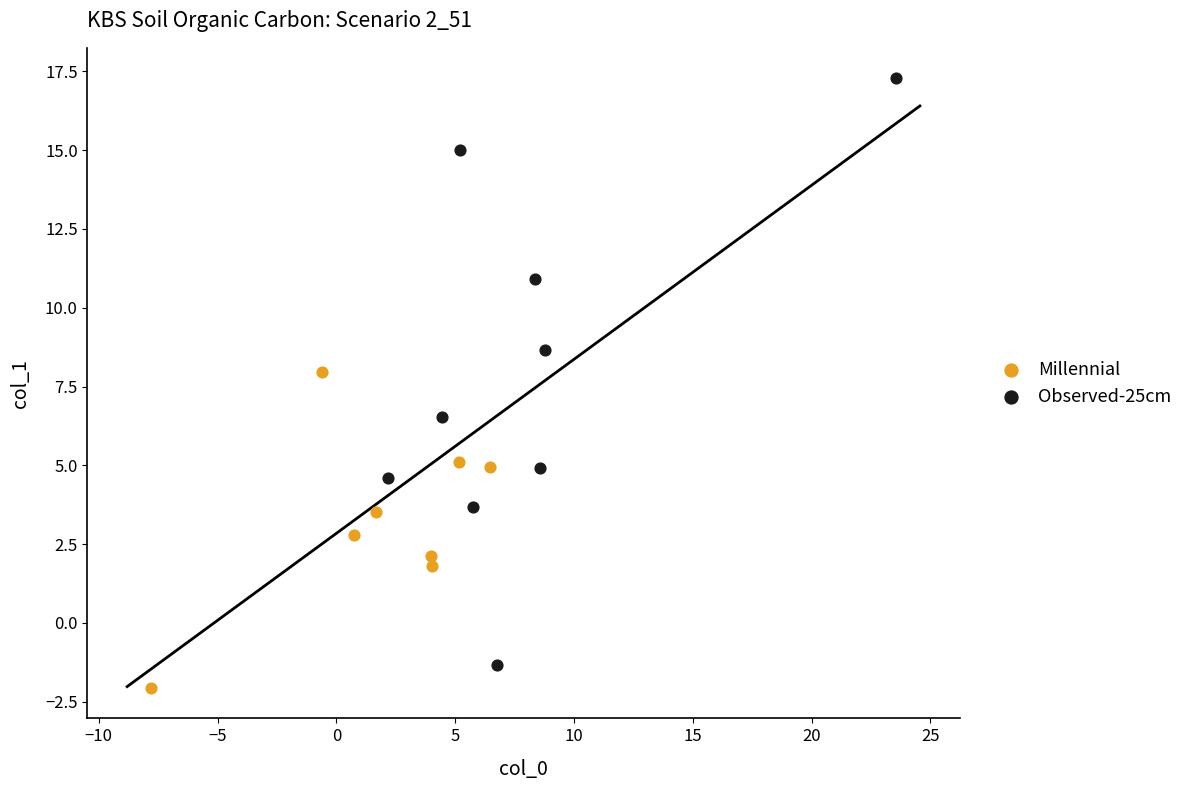

Which series reaches the maximum Y coordinate?

Observed-25cm